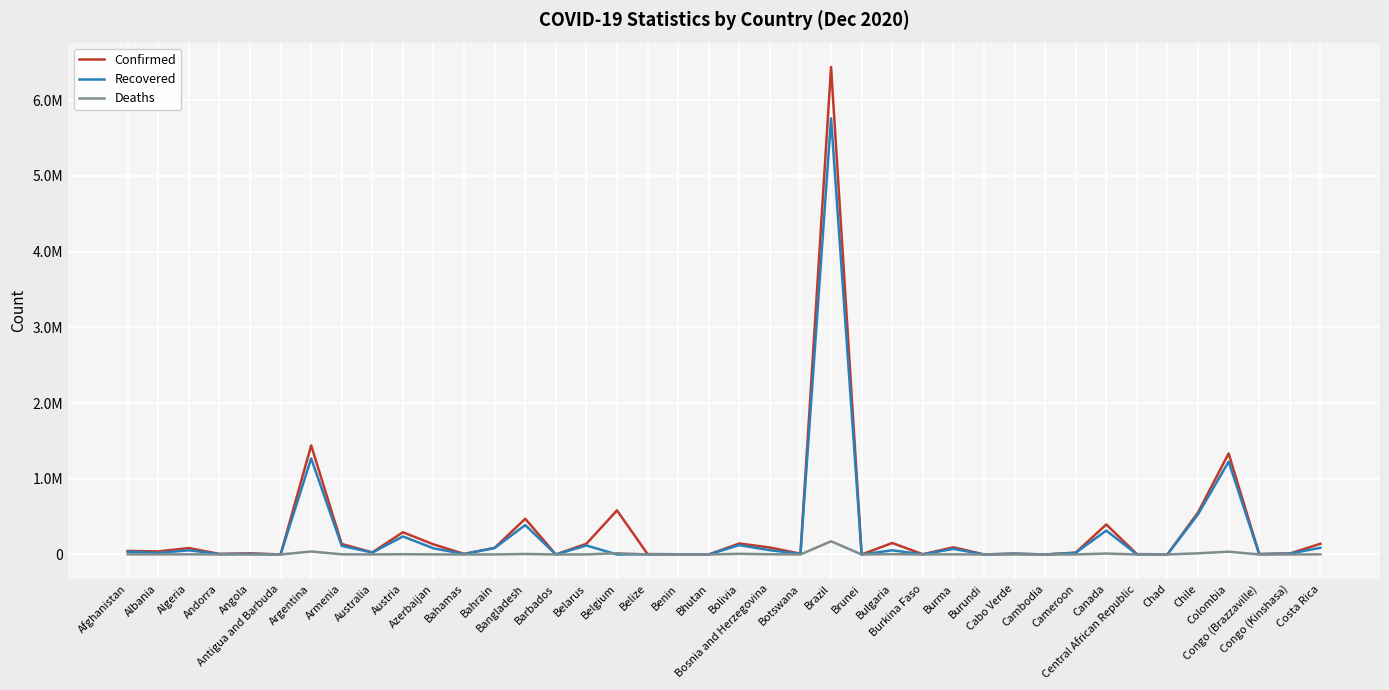

Which series has the largest total across all categories?

Confirmed